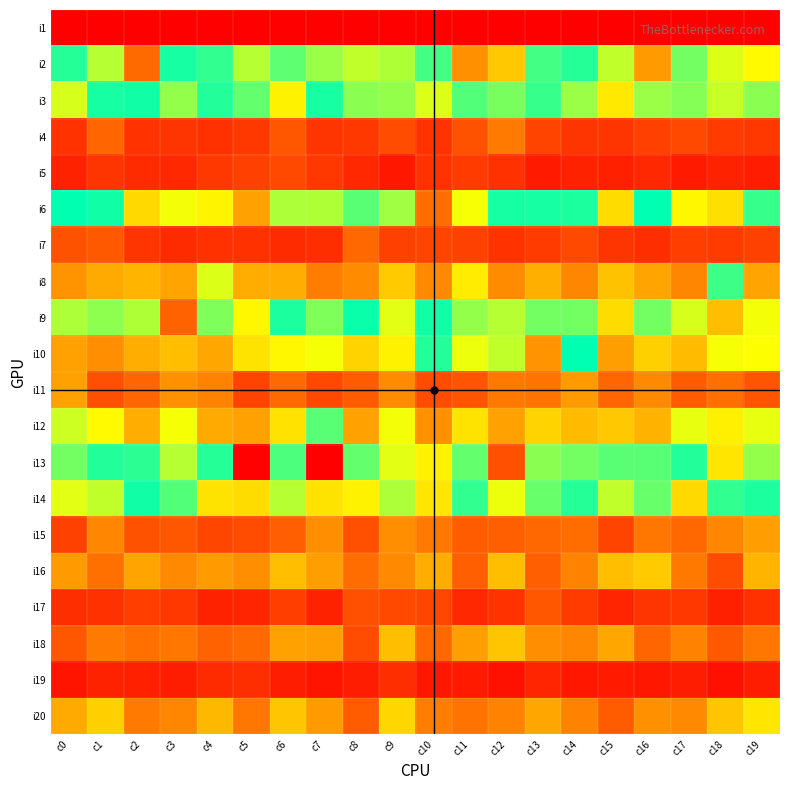

Reading left to right, extract all data points from this chart.

i1: c0=0	c1=0	c2=0	c3=0	c4=0	c5=0	c6=0	c7=0	c8=0	c9=0	c10=0	c11=0	c12=0	c13=0	c14=0	c15=0	c16=0	c17=0	c18=0	c19=0
i2: c0=146	c1=172	c2=239	c3=143	c4=130	c5=172	c6=156	c7=111	c8=174	c9=171	c10=151	c11=225	c12=205	c13=127	c14=146	c15=174	c16=222	c17=118	c18=179	c19=187
i3: c0=100	c1=135	c2=136	c3=166	c4=133	c5=121	c6=88	c7=135	c8=114	c9=112	c10=99	c11=124	c12=161	c13=129	c14=167	c15=85	c16=167	c17=115	c18=103	c19=164
i4: c0=19	c1=37	c2=19	c3=20	c4=18	c5=21	c6=32	c7=20	c8=21	c9=28	c10=19	c11=30	c12=45	c13=25	c14=20	c15=20	c16=24	c17=27	c18=22	c19=21
i5: c0=13	c1=20	c2=16	c3=15	c4=21	c5=24	c6=27	c7=21	c8=15	c9=9	c10=19	c11=22	c12=18	c13=10	c14=13	c15=12	c16=15	c17=10	c18=13	c19=11
i6: c0=139	c1=142	c2=199	c3=183	c4=89	c5=219	c6=108	c7=171	c8=123	c9=110	c10=238	c11=94	c12=135	c13=143	c14=144	c15=80	c16=139	c17=188	c18=197	c19=129
i7: c0=30	c1=33	c2=20	c3=16	c4=18	c5=18	c6=16	c7=17	c8=38	c9=24	c10=25	c11=24	c12=19	c13=22	c14=27	c15=20	c16=17	c17=23	c18=22	c19=24
i8: c0=54	c1=62	c2=66	c3=60	c4=99	c5=63	c6=63	c7=46	c8=51	c9=74	c10=50	c11=86	c12=51	c13=64	c14=49	c15=71	c16=60	c17=49	c18=128	c19=60
i9: c0=170	c1=113	c2=107	c3=242	c4=162	c5=188	c6=144	c7=162	c8=137	c9=180	c10=136	c11=112	c12=106	c13=160	c14=118	c15=198	c16=118	c17=178	c18=208	c19=183
i10: c0=59	c1=52	c2=63	c3=70	c4=61	c5=83	c6=90	c7=94	c8=77	c9=88	c10=133	c11=96	c12=104	c13=54	c14=139	c15=58	c16=76	c17=68	c18=94	c19=93
i11: c0=59	c1=29	c2=37	c3=53	c4=48	c5=25	c6=39	c7=27	c8=34	c9=51	c10=28	c11=31	c12=44	c13=42	c14=57	c15=37	c16=50	c17=34	c18=41	c19=31
i12: c0=102	c1=91	c2=63	c3=94	c4=62	c5=59	c6=82	c7=123	c8=59	c9=95	c10=53	c11=83	c12=59	c13=77	c14=68	c15=73	c16=65	c17=97	c18=87	c19=97
i13: c0=118	c1=133	c2=147	c3=106	c4=146	c5=277	c6=125	c7=278	c8=157	c9=180	c10=190	c11=157	c12=249	c13=164	c14=118	c15=155	c16=155	c17=145	c18=194	c19=166
i14: c0=98	c1=104	c2=136	c3=124	c4=83	c5=80	c6=106	c7=83	c8=88	c9=108	c10=84	c11=130	c12=96	c13=120	c14=132	c15=174	c16=120	c17=79	c18=148	c19=144
i15: c0=24	c1=49	c2=30	c3=32	c4=26	c5=28	c6=35	c7=52	c8=29	c9=52	c10=44	c11=34	c12=35	c13=38	c14=40	c15=25	c16=43	c17=38	c18=49	c19=58
i16: c0=56	c1=41	c2=60	c3=50	c4=56	c5=52	c6=69	c7=58	c8=40	c9=50	c10=63	c11=35	c12=69	c13=35	c14=48	c15=70	c16=74	c17=44	c18=28	c19=66
i17: c0=17	c1=18	c2=23	c3=21	c4=13	c5=14	c6=23	c7=13	c8=29	c9=27	c10=26	c11=15	c12=19	c13=32	c14=22	c15=14	c16=20	c17=21	c18=12	c19=18
i18: c0=32	c1=45	c2=41	c3=43	c4=36	c5=39	c6=59	c7=58	c8=28	c9=70	c10=38	c11=58	c12=72	c13=52	c14=49	c15=61	c16=37	c17=48	c18=33	c19=43
i19: c0=8	c1=13	c2=12	c3=11	c4=16	c5=17	c6=11	c7=8	c8=11	c9=17	c10=9	c11=10	c12=7	c13=14	c14=9	c15=10	c16=9	c17=11	c18=6	c19=11
i20: c0=62	c1=76	c2=45	c3=49	c4=67	c5=43	c6=72	c7=57	c8=34	c9=78	c10=46	c11=42	c12=48	c13=61	c14=48	c15=34	c16=53	c17=50	c18=72	c19=84